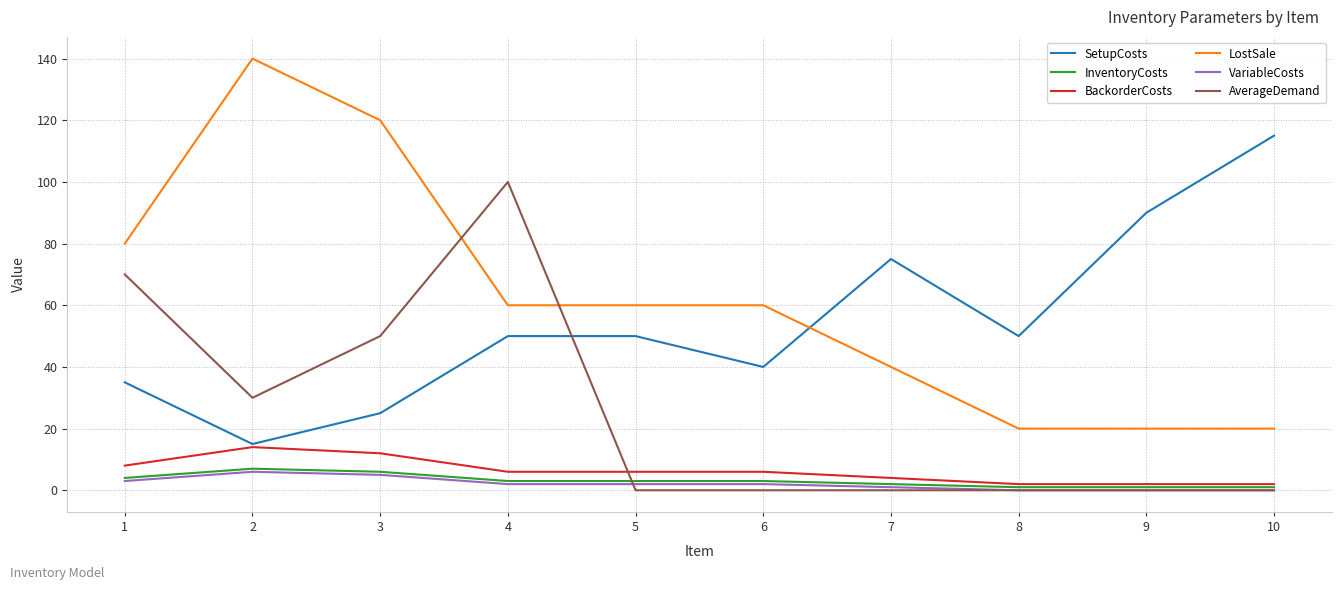

What is the minimum value for LostSale?

20